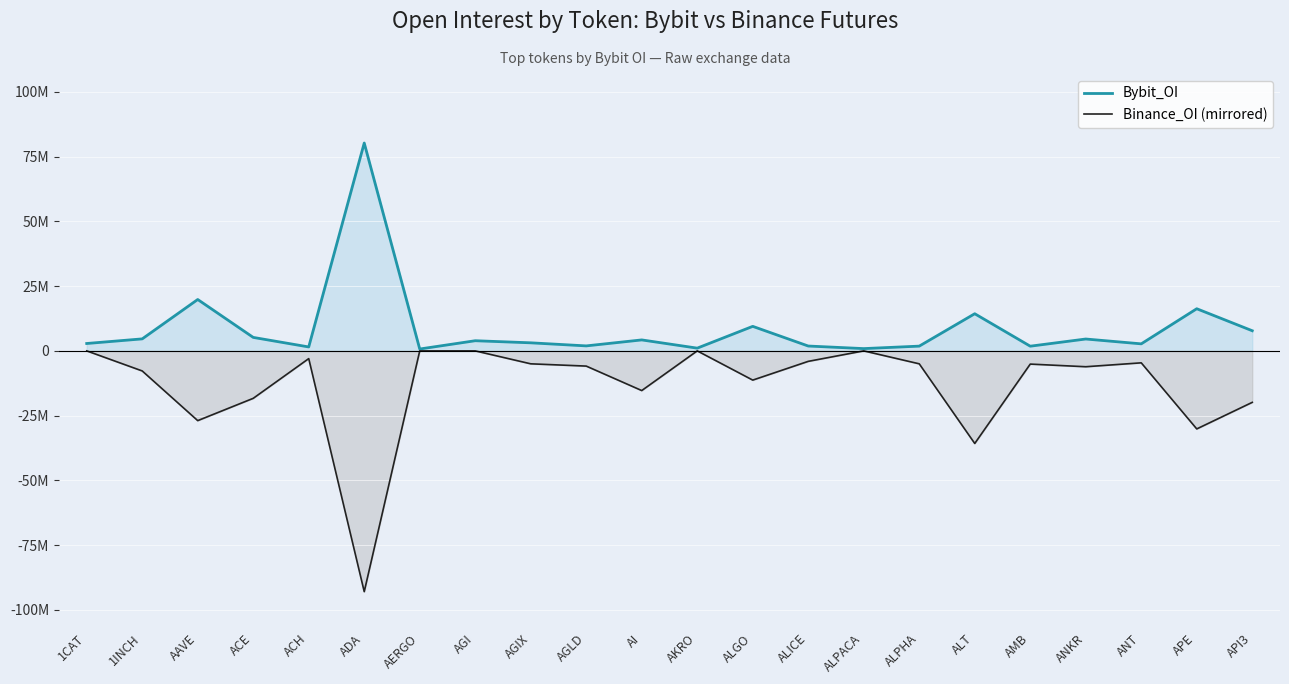

Which series has the widest spread of values?

Binance_OI (mirrored)